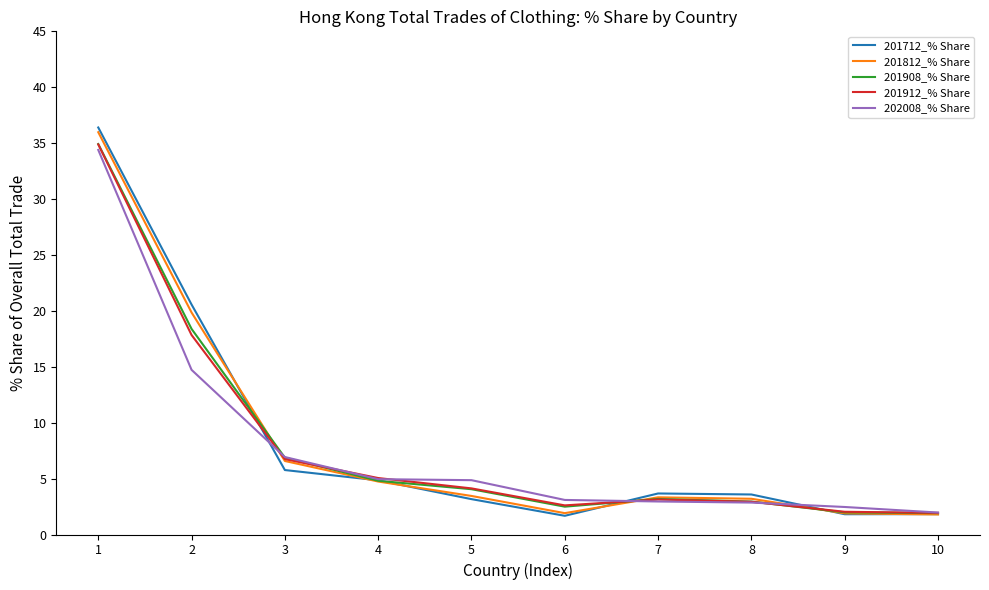

What is the difference between the maximum and second lowest values in the 201908_% Share series?

32.9